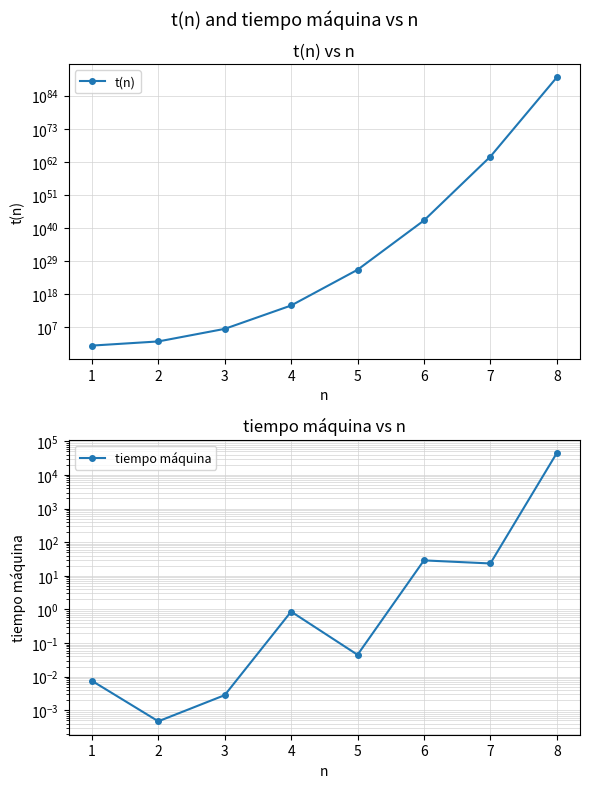

How many lines are shown in the chart?

2